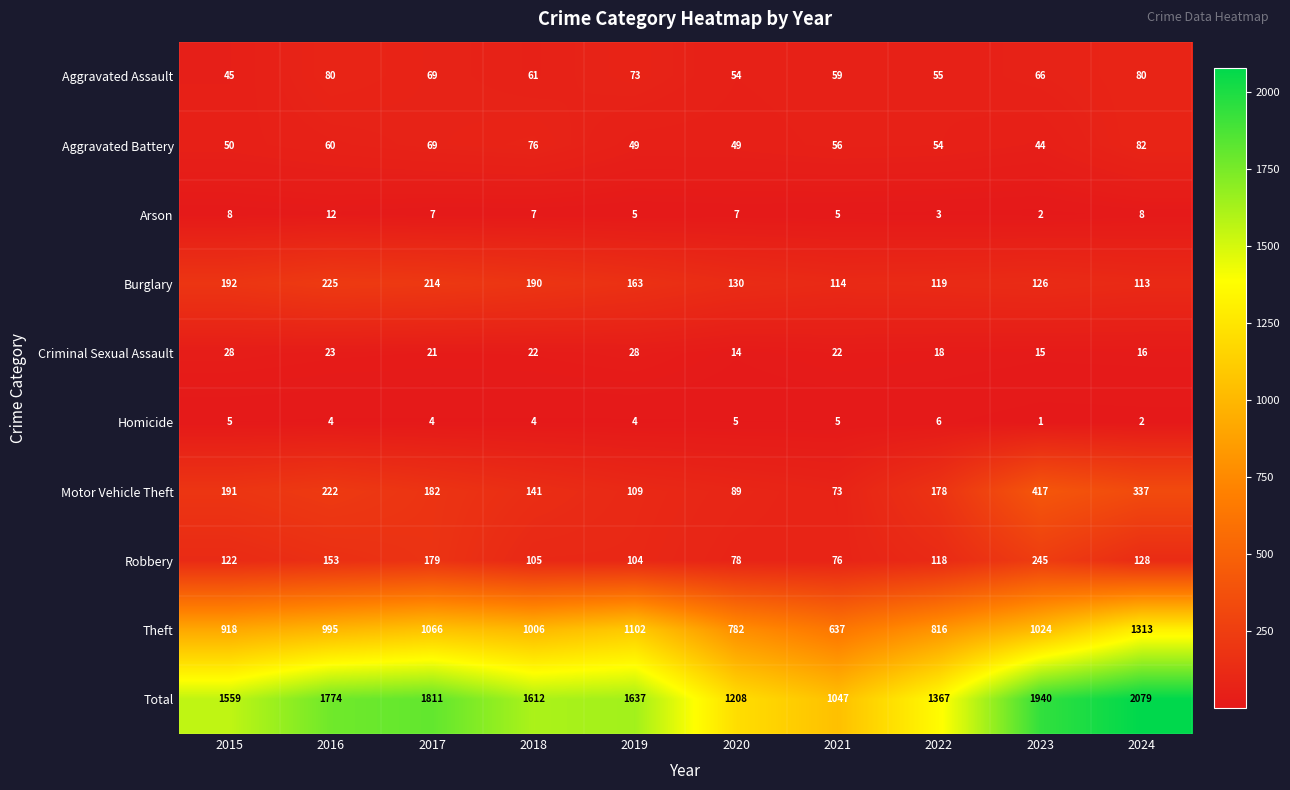

The Motor Vehicle Theft series shows 178 at 2022. True or false?

True